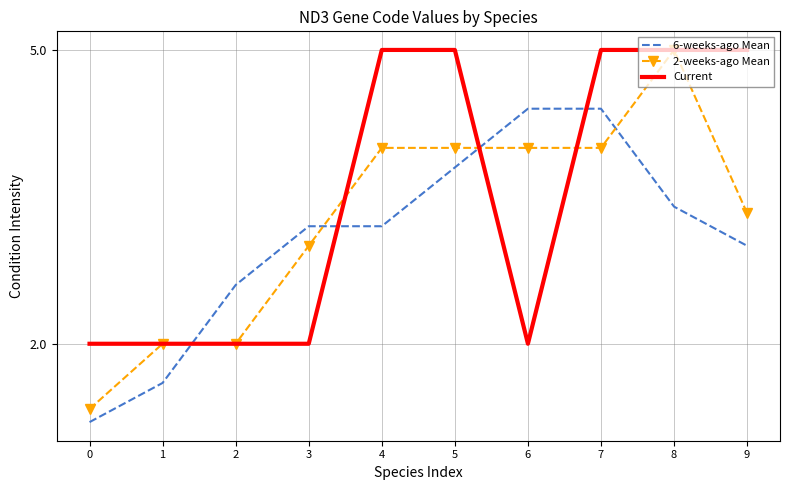

What is the difference between the 2-weeks-ago Mean values at 8 and 1?

3.0